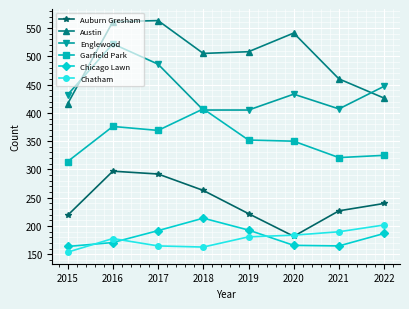

What are all the series names shown in the legend?

Auburn Gresham, Austin, Englewood, Garfield Park, Chicago Lawn, Chatham